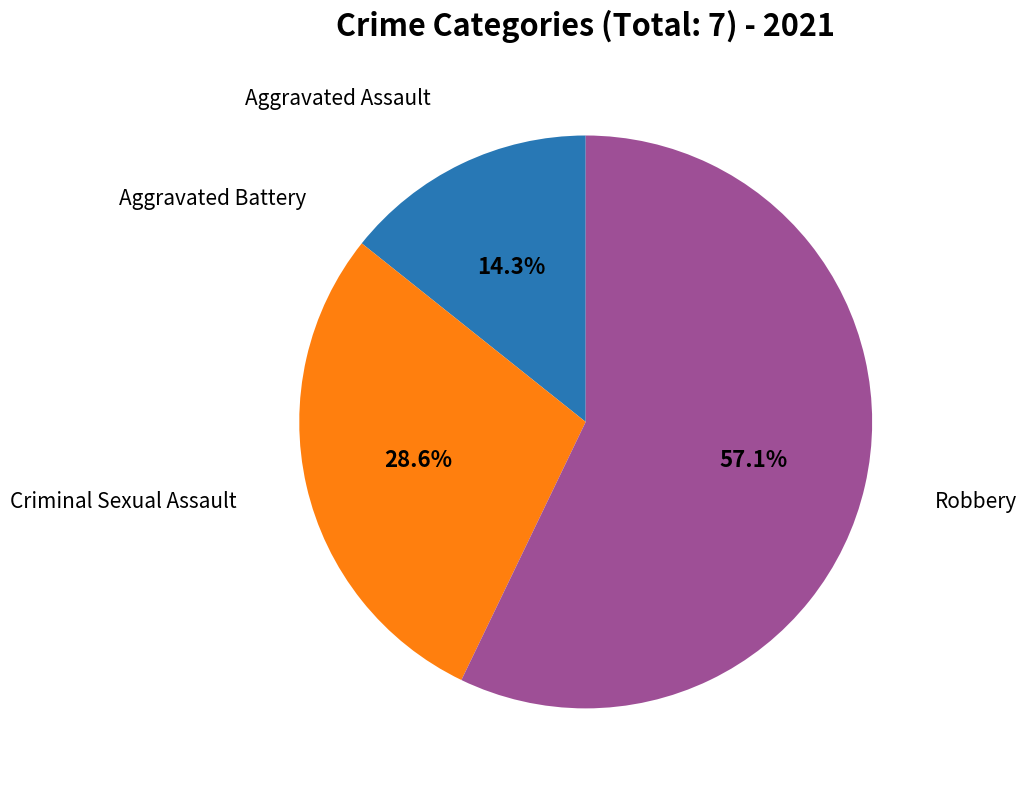

What is the largest slice in the pie chart?

Robbery